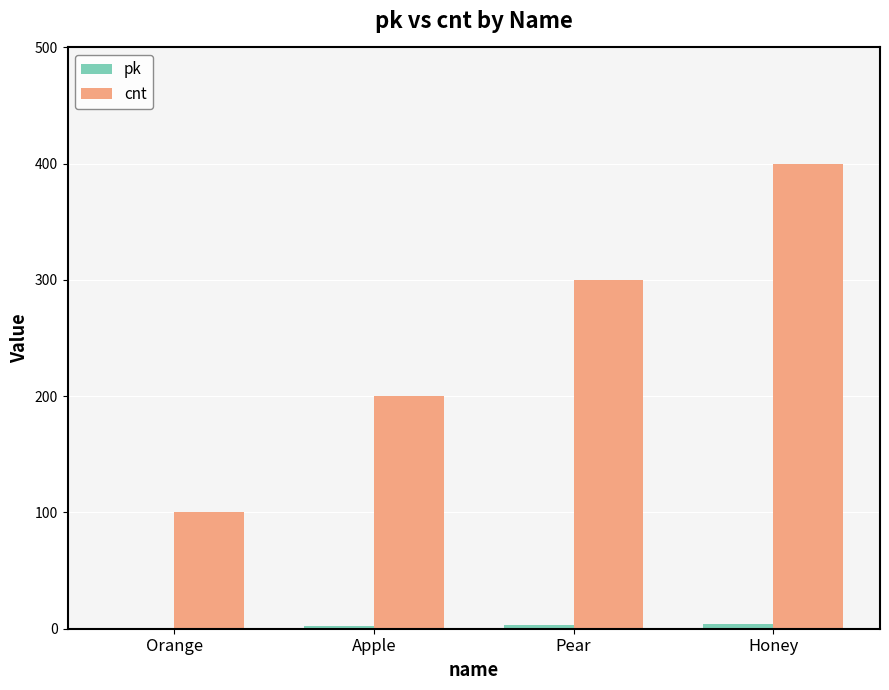

What is the total value across all series at Pear?

303